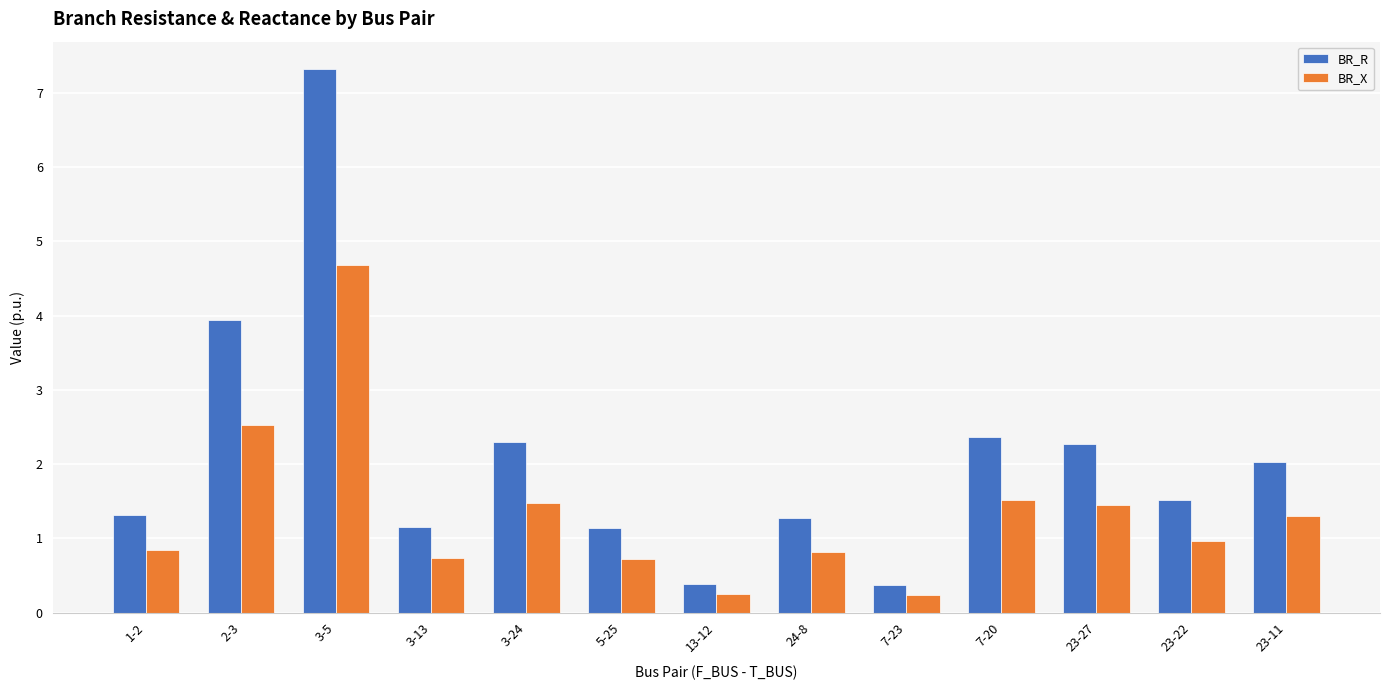

At which category is the sum across all series the highest?

3-5